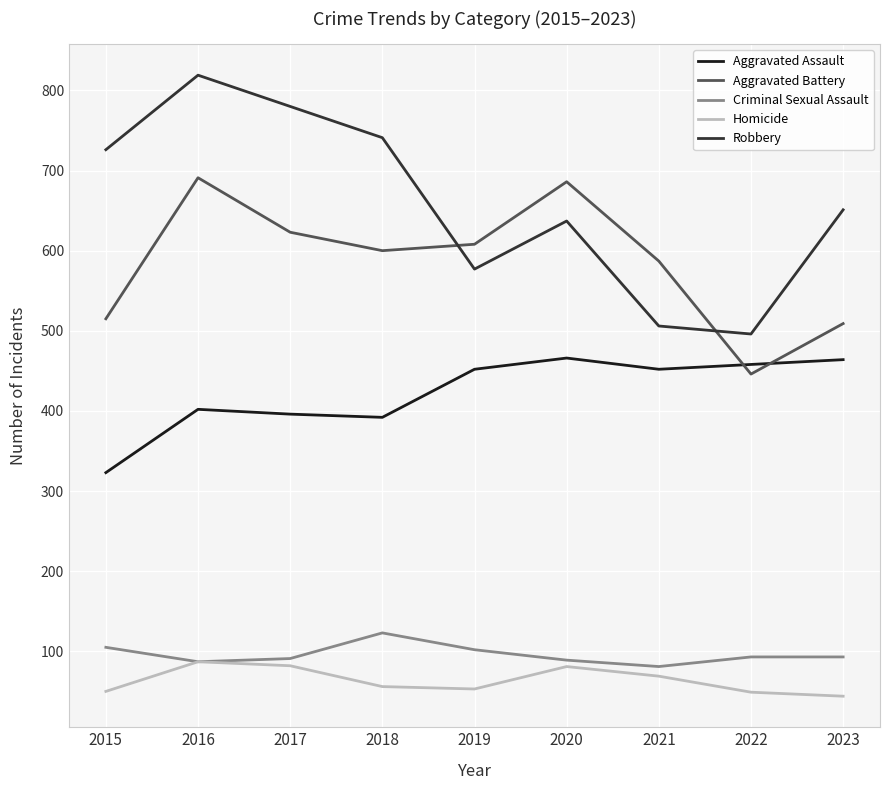

Count the number of categories in the chart.

9